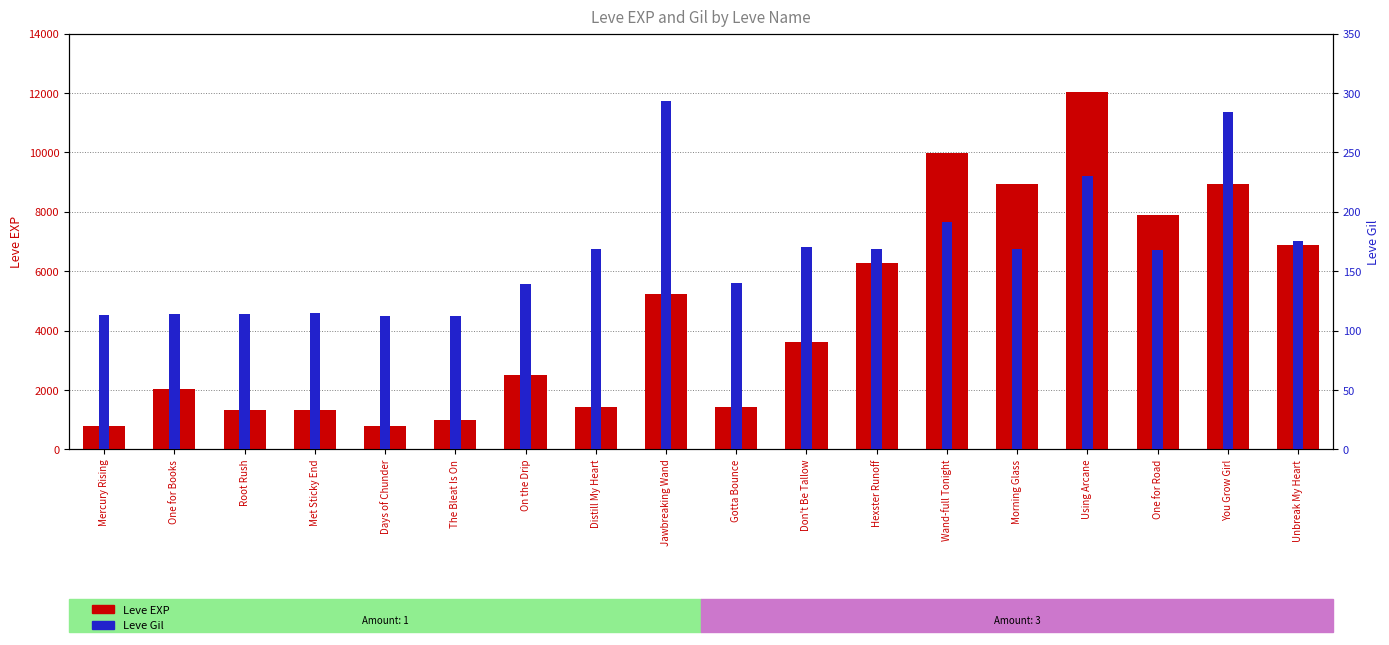

At Gotta Bounce, list the series in order from smallest to largest.

Leve Gil, Leve EXP